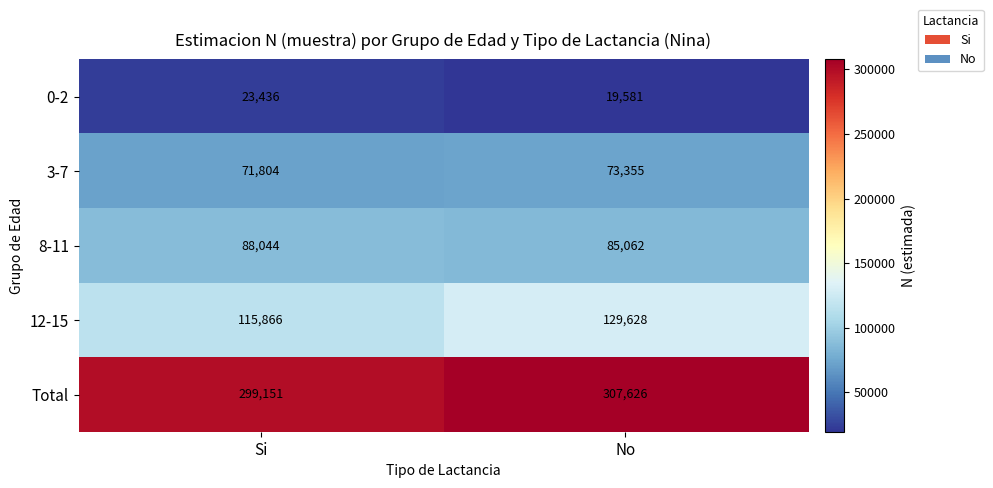

At which category does the chart reach its minimum across all series?

No